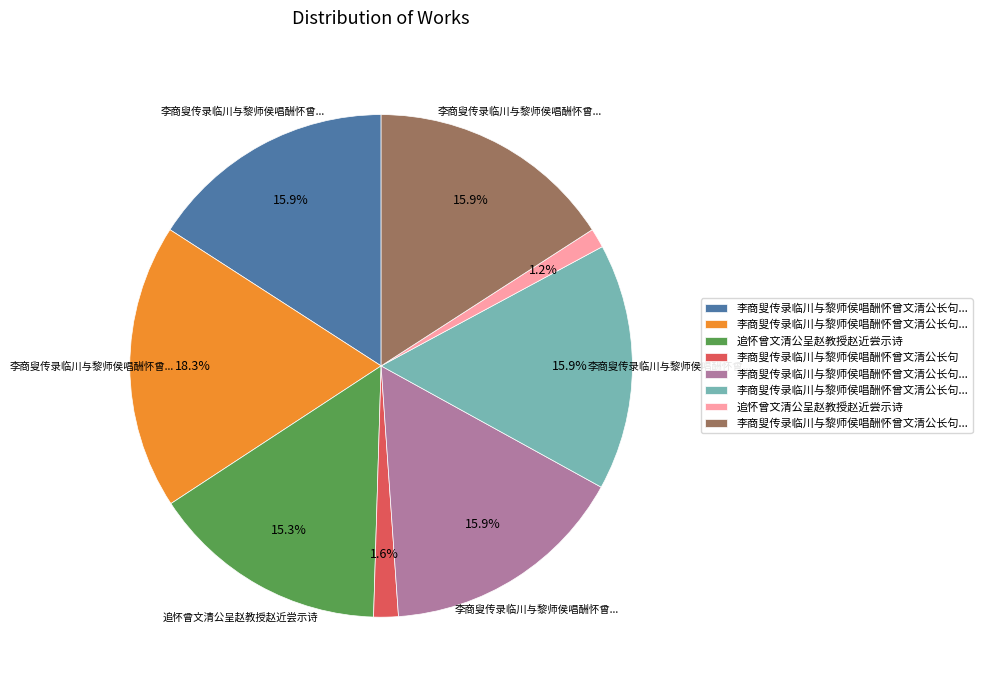

Does any single category account for the majority?

No